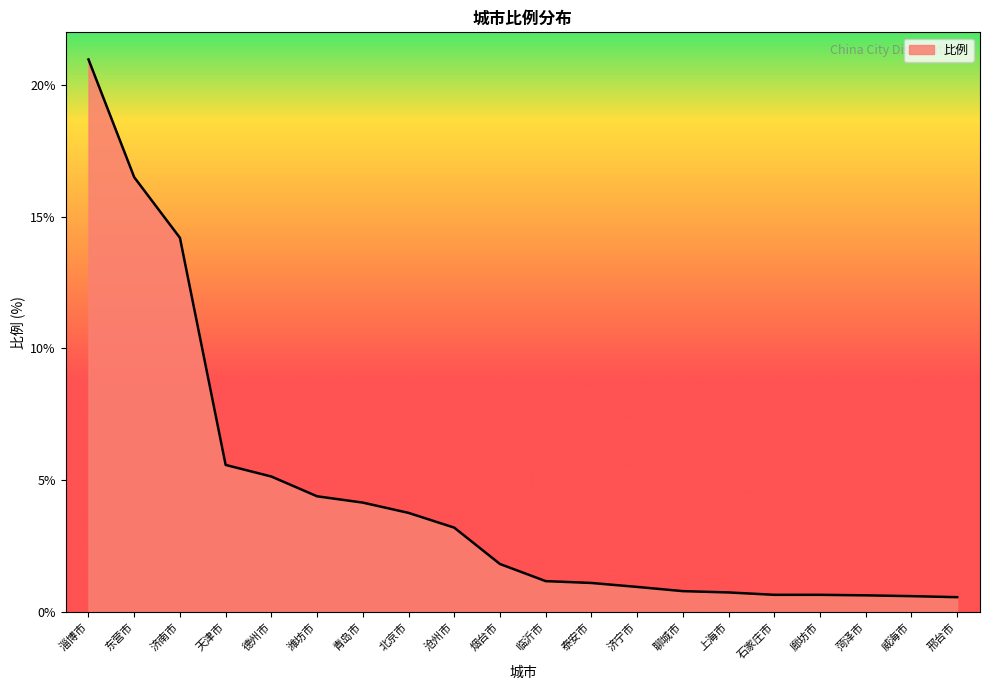

Count the number of data series in this chart.

1